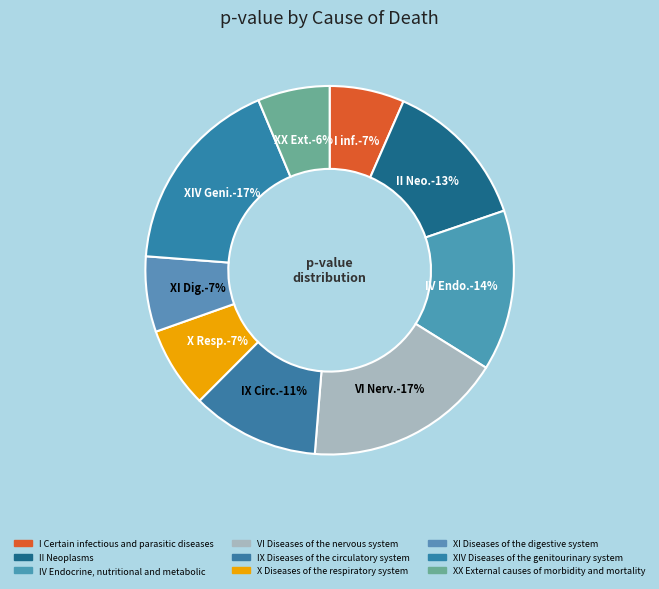

How many slices are in this pie chart?

9